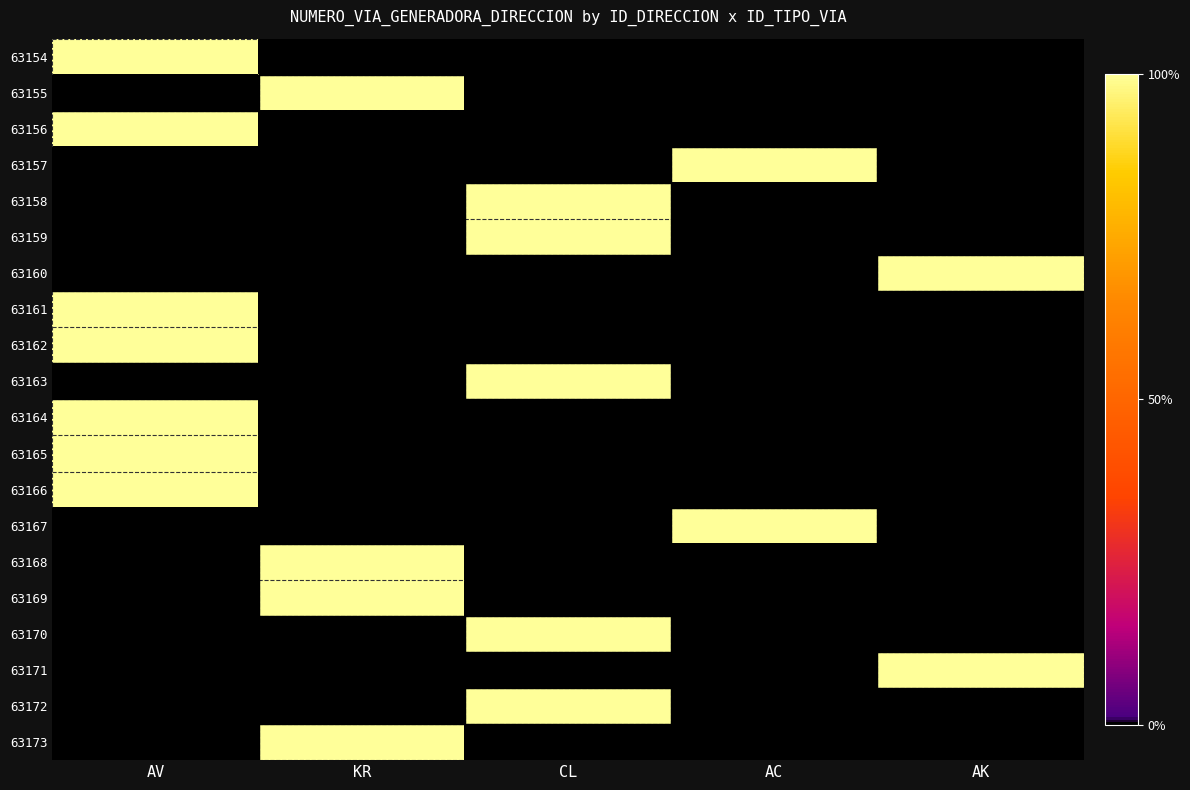

Which has a higher value, AV or AC?

AV